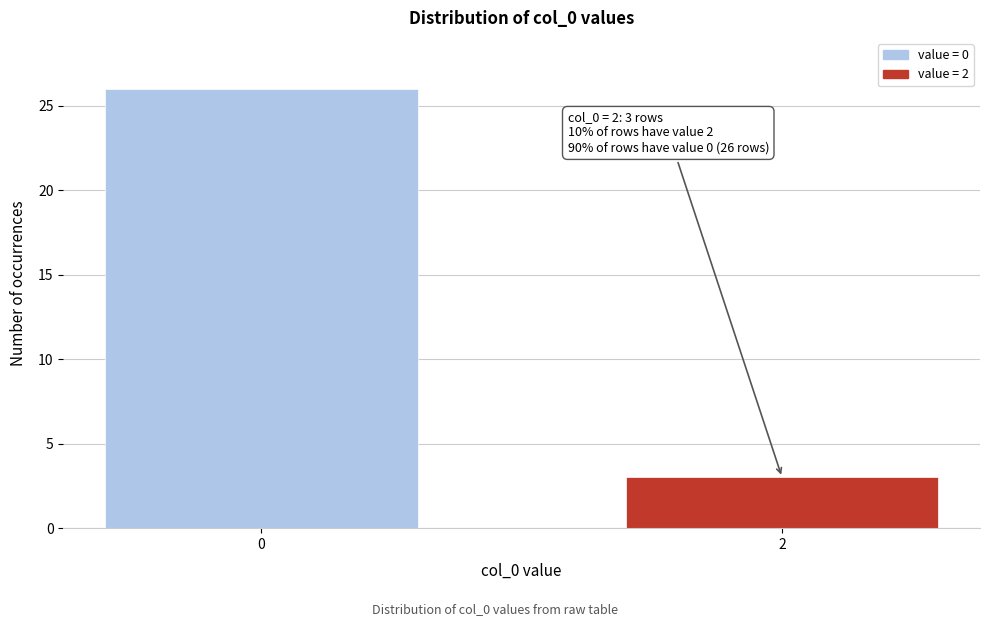

Reading right to left, list all the values displayed in this chart.

3	26